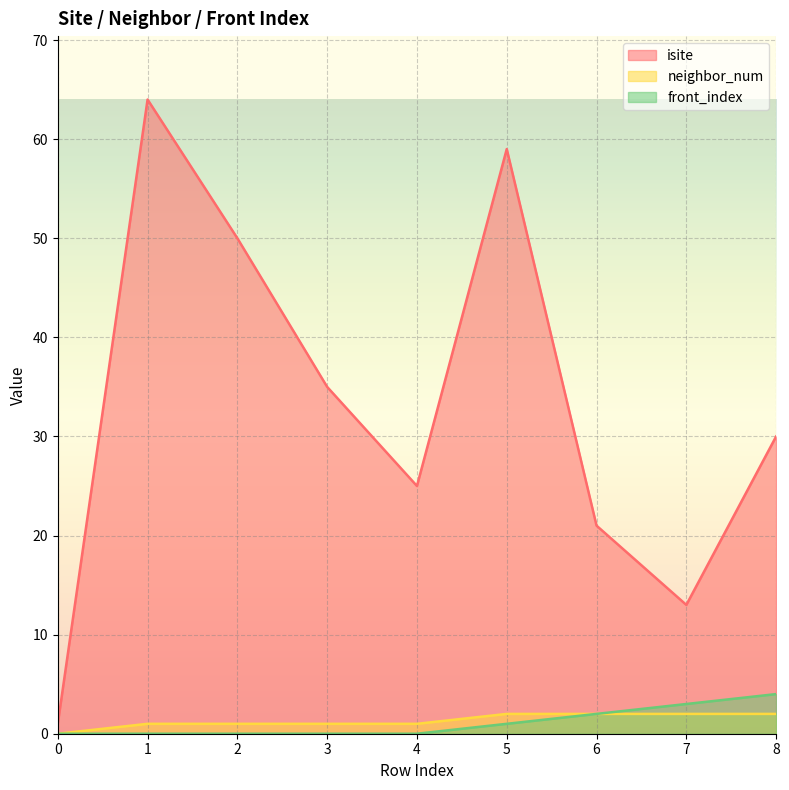

At how many categories does at least one series exceed 46?

3